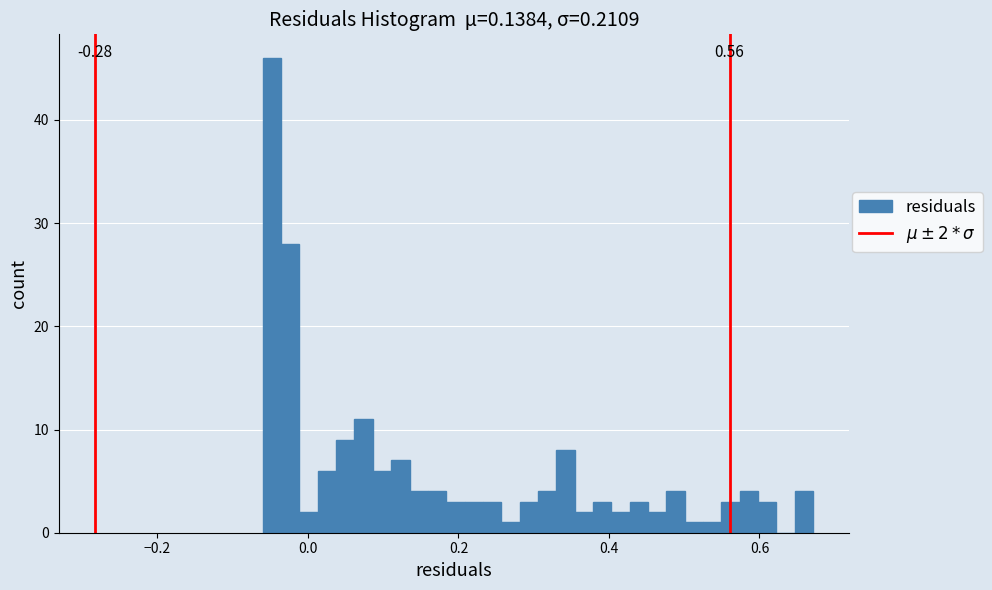

Around what value on the x-axis is the tallest bar? Give the approximate position of its centre, as read against the axis.

-0.04